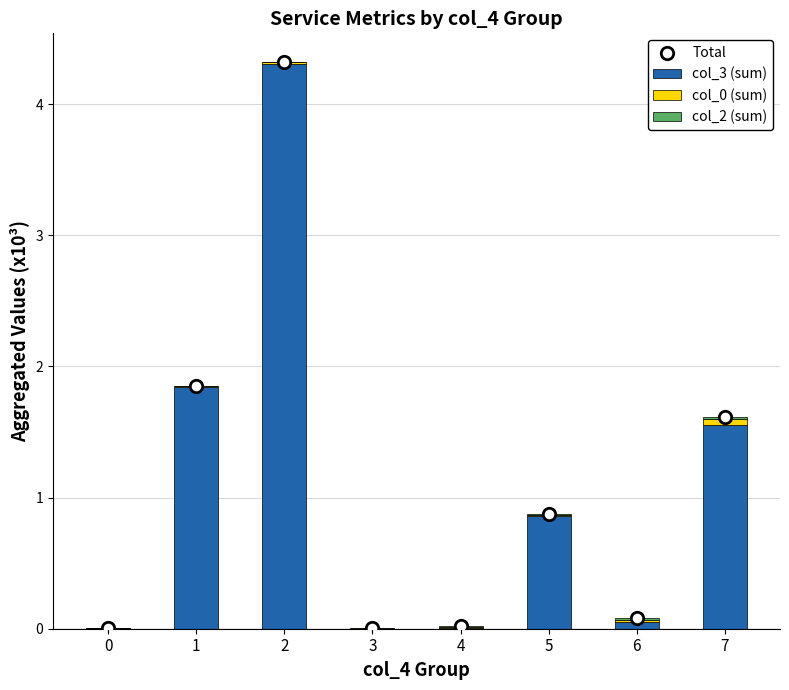

What are all the series names shown in the legend?

col_3 (sum), col_0 (sum), col_2 (sum), Total